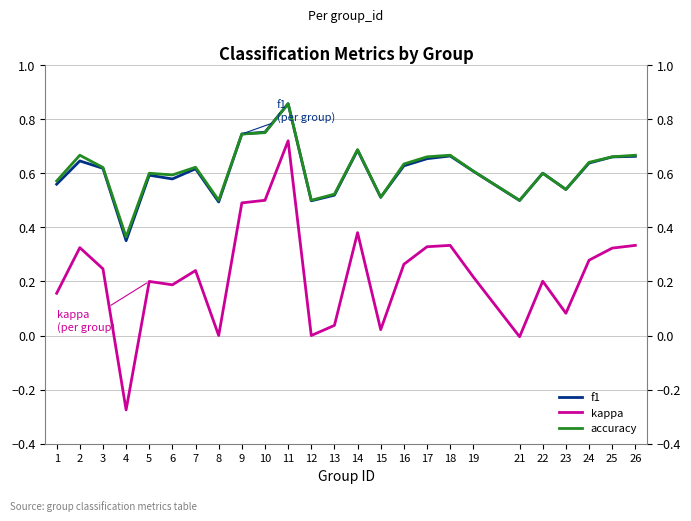

True or false: accuracy and kappa intersect in this chart.

False